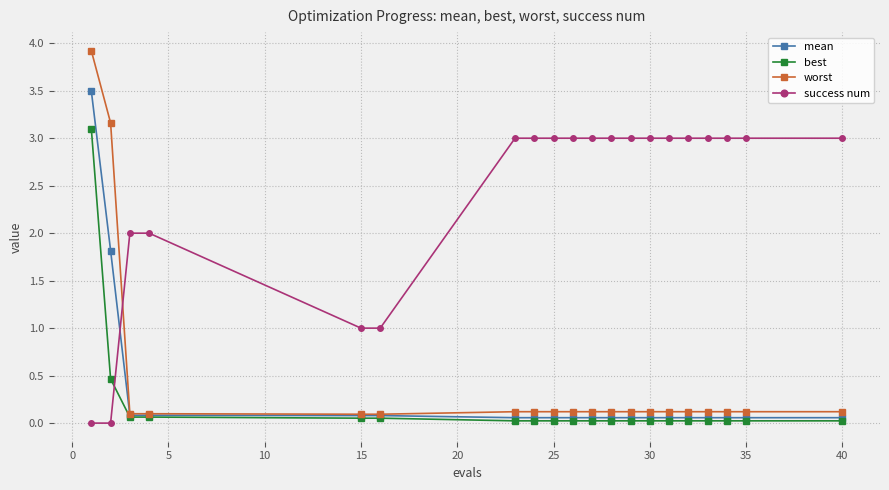

How many data points does each series have?

20